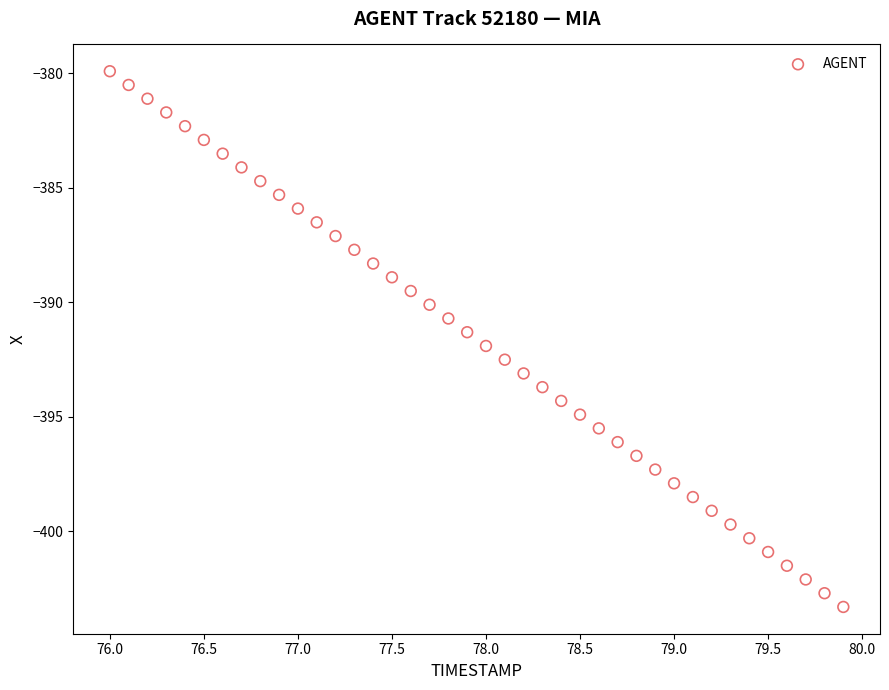

What is the range of Y values (max minus min)?

23.4